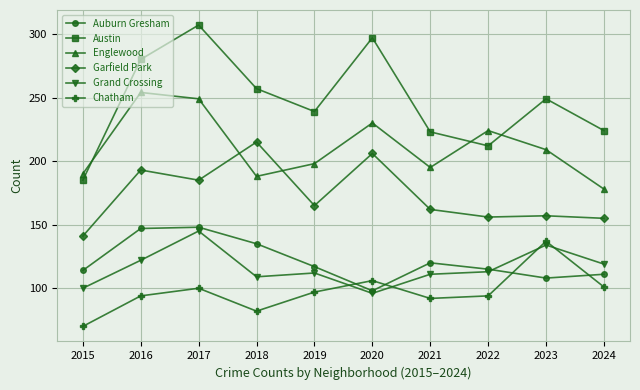

Between 2017 and 2019, which series saw the biggest shift?

Austin